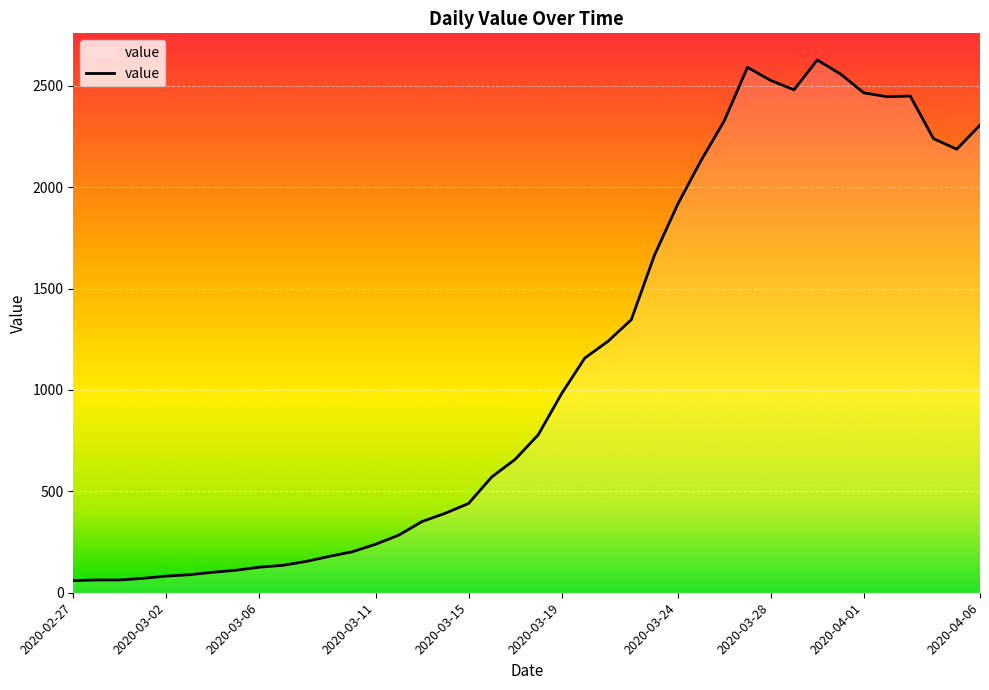

What is the difference between the second highest and minimum values?

2531